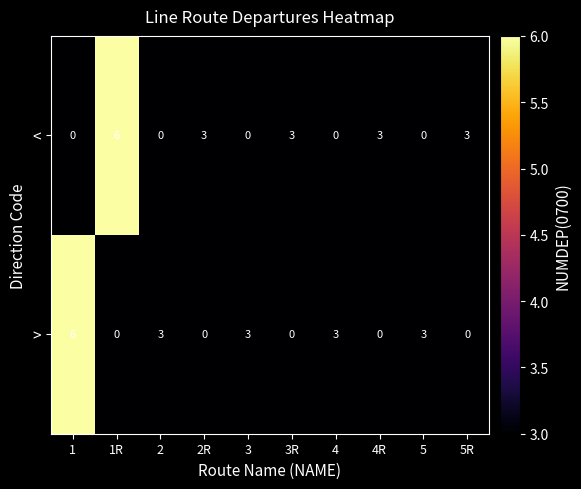

Is it true that > equals 2 at 3?

False